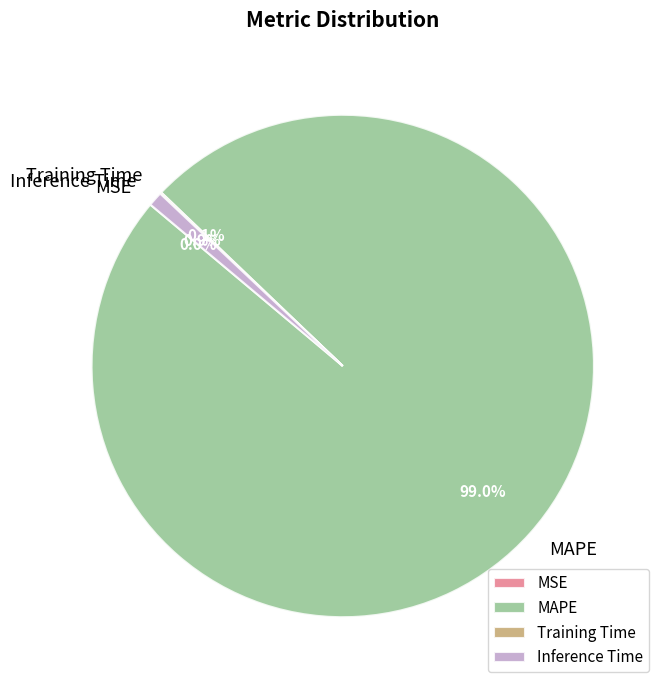

To the nearest percent, what is the average slice percentage?

25%